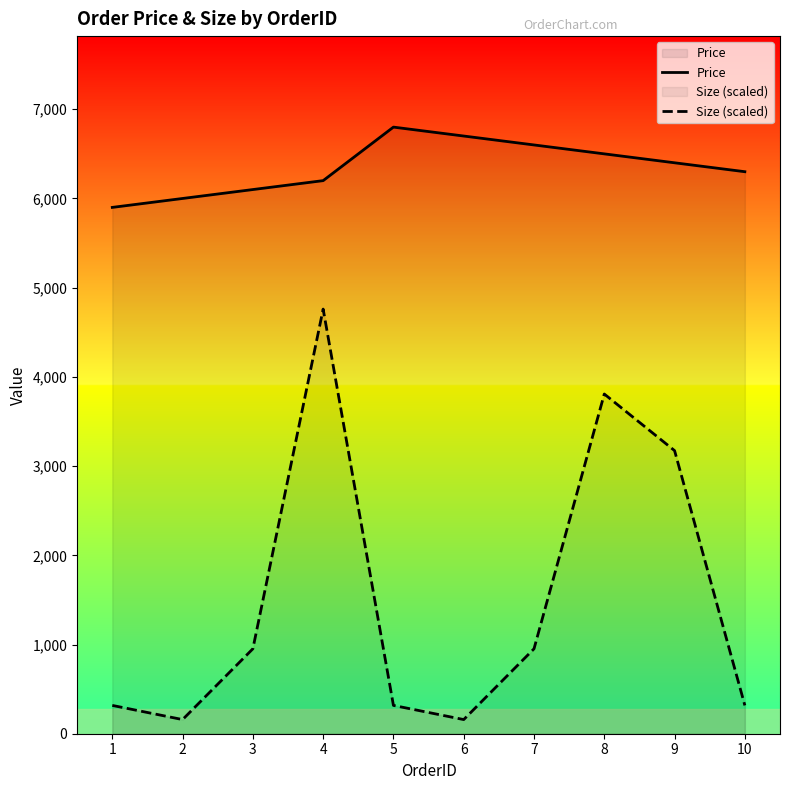

How many values in the Price series are below 6400?

5